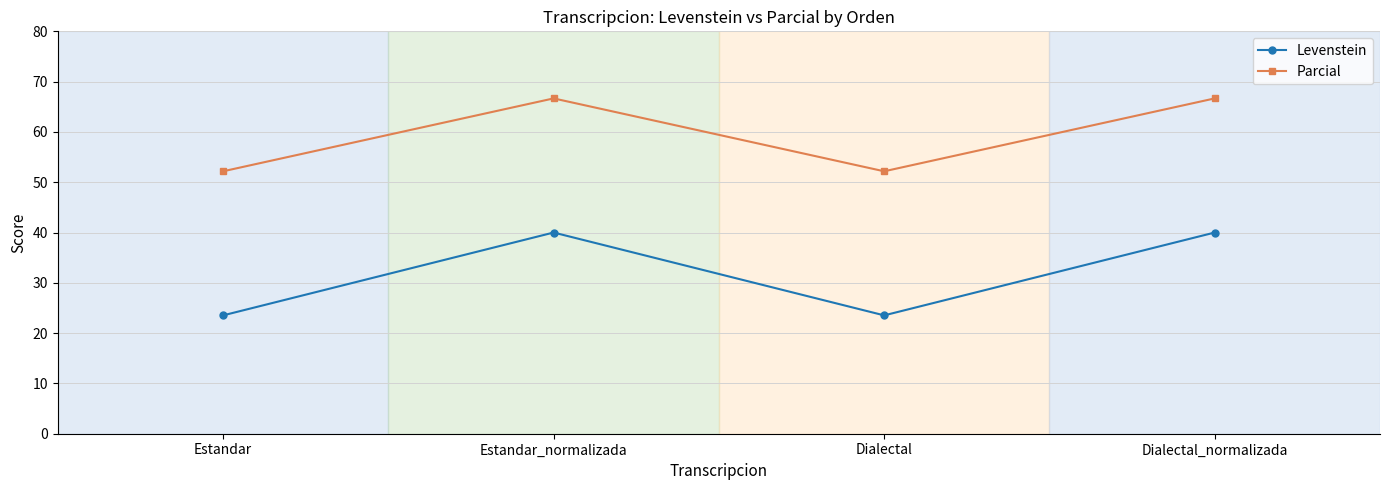

Count the number of data series in this chart.

2